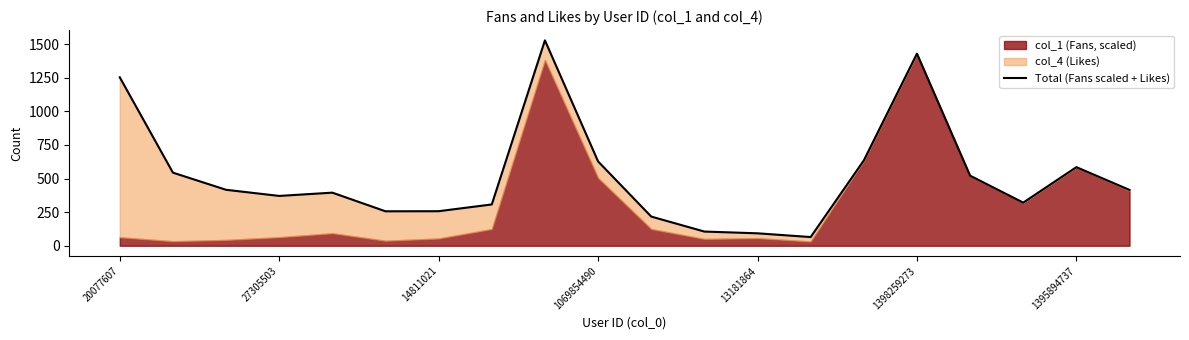

Between 17 and 1069854490, which is larger?

1069854490